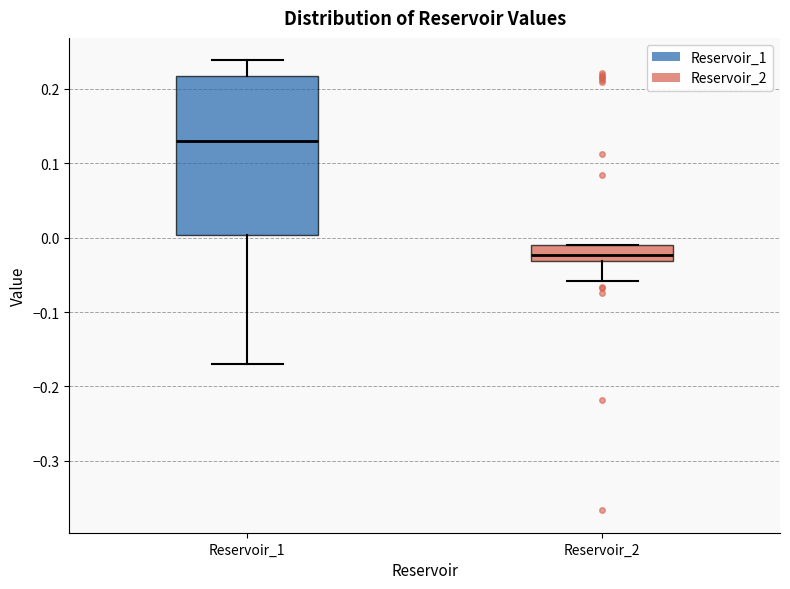

Comparing the boxes themselves (not the whiskers), which one is the tallest?

Reservoir_1